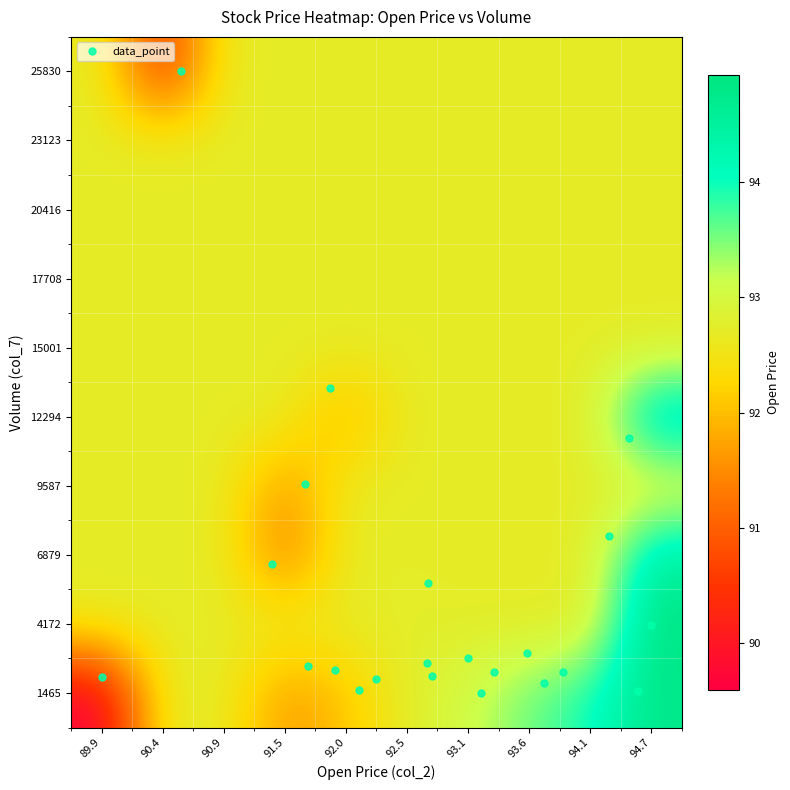

How many distinct data groups are displayed?

10